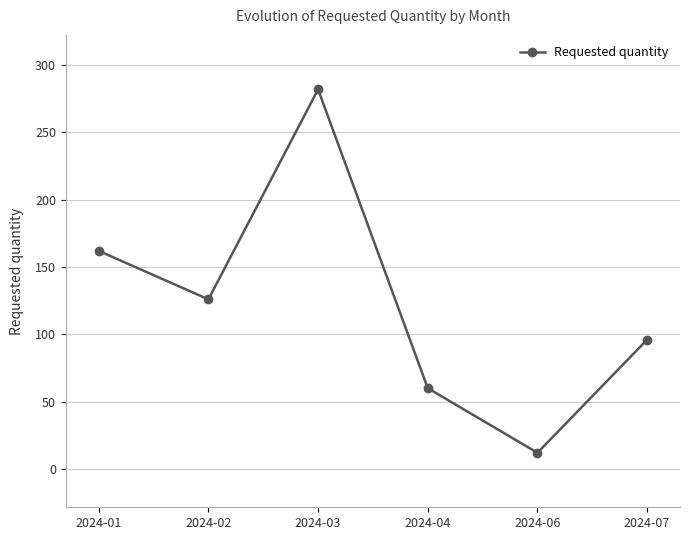

At which category does the chart reach its peak across all series?

2024-03